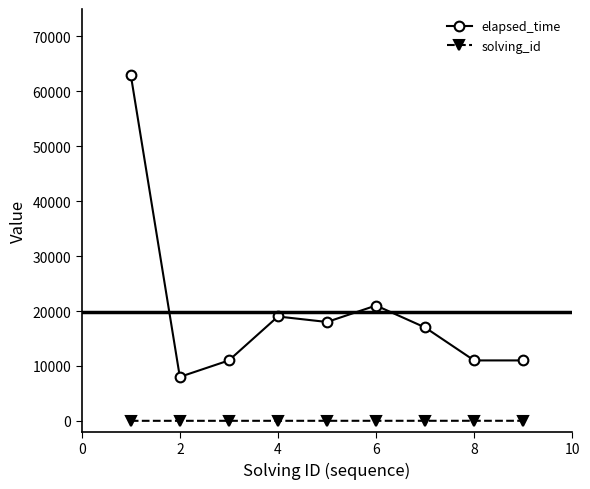

Rank the series by their maximum value, from lowest to highest.

solving_id, elapsed_time